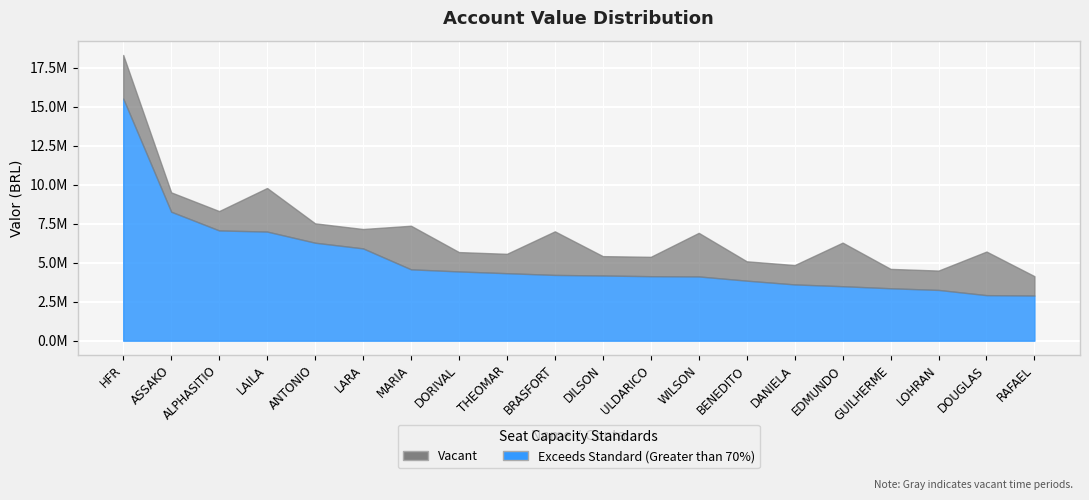

How many data points are above 4214945?

10